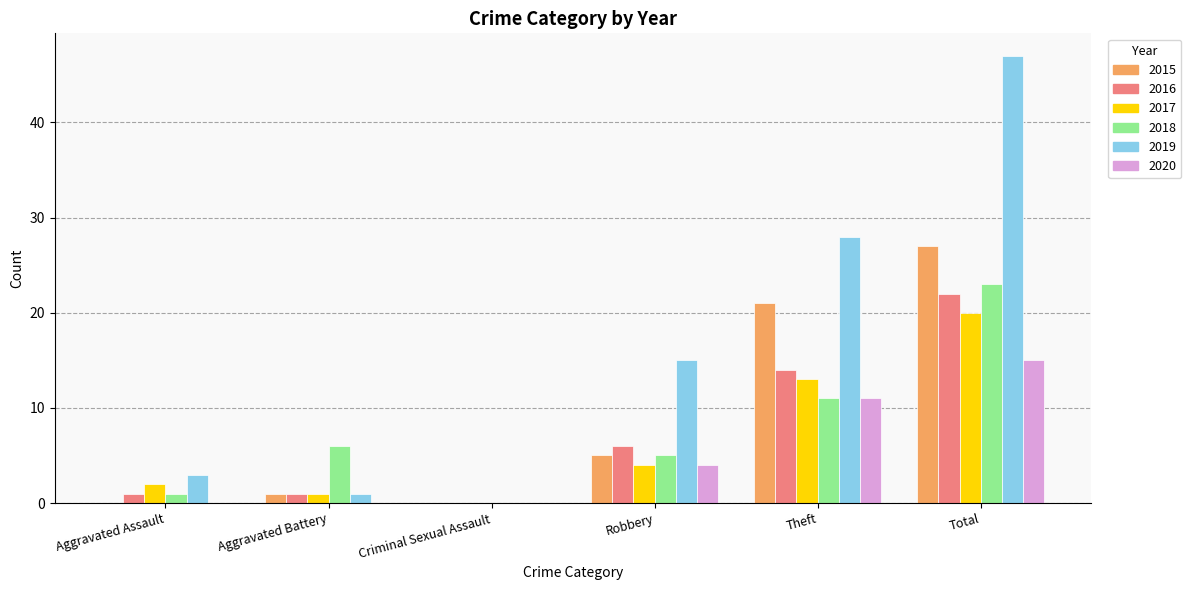

Which series has the largest total across all categories?

2019